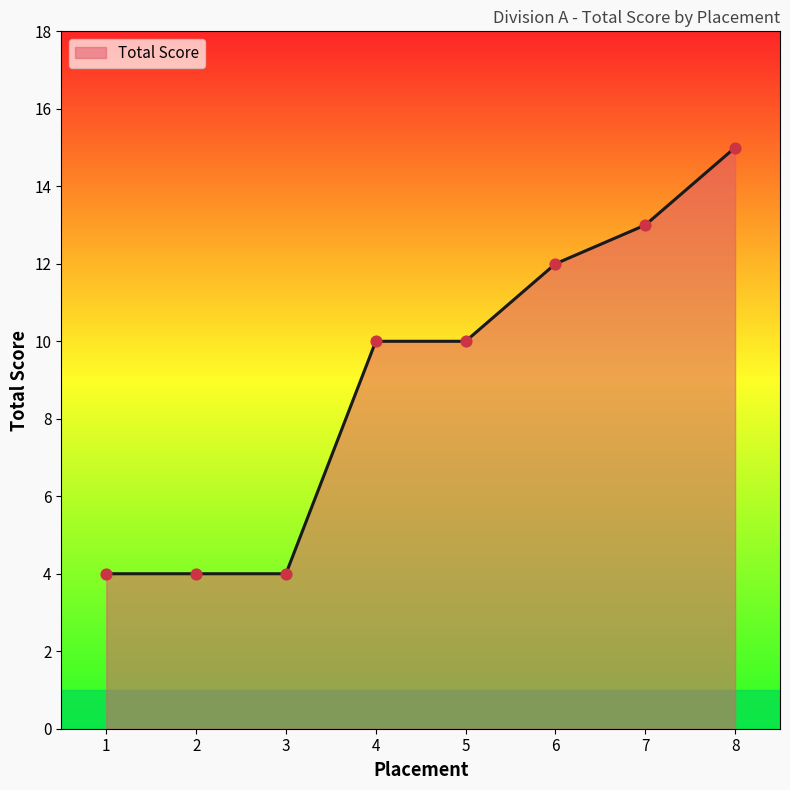

Which has a higher value, 4 or 6?

6